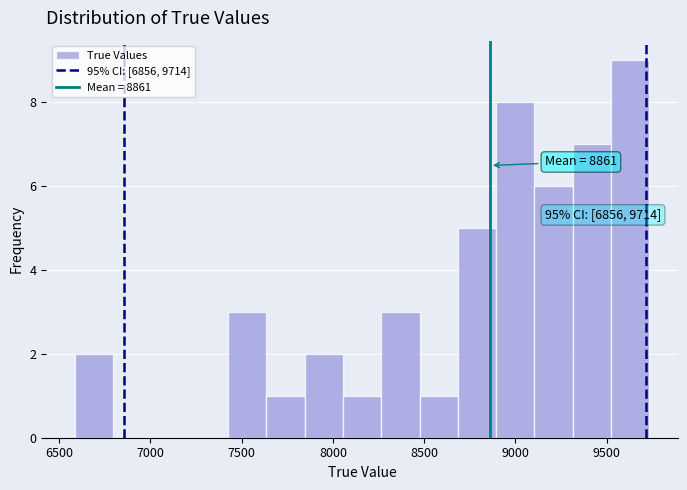

Which range on the x-axis has the tallest bar?

9500 to 9750